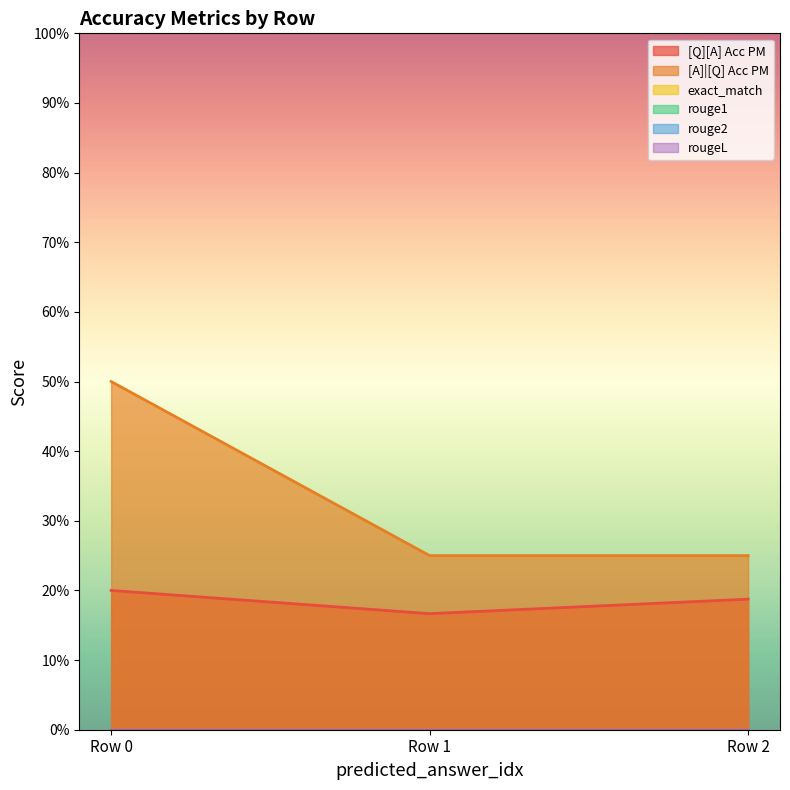

Count the [Q][A] Acc PM values in the range 0 to 1.

3